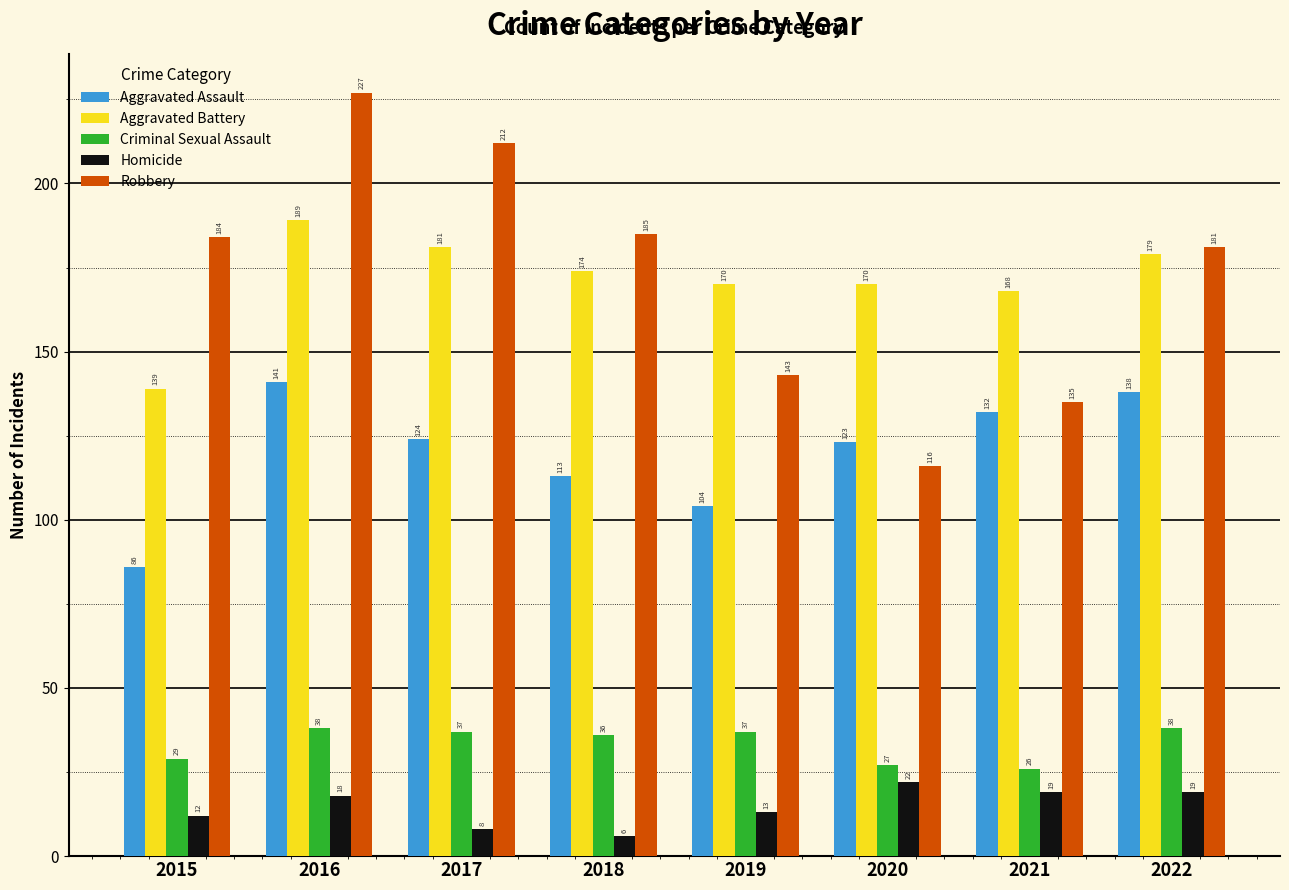

What is the value of the Aggravated Assault bar at the 3rd from the left?

124